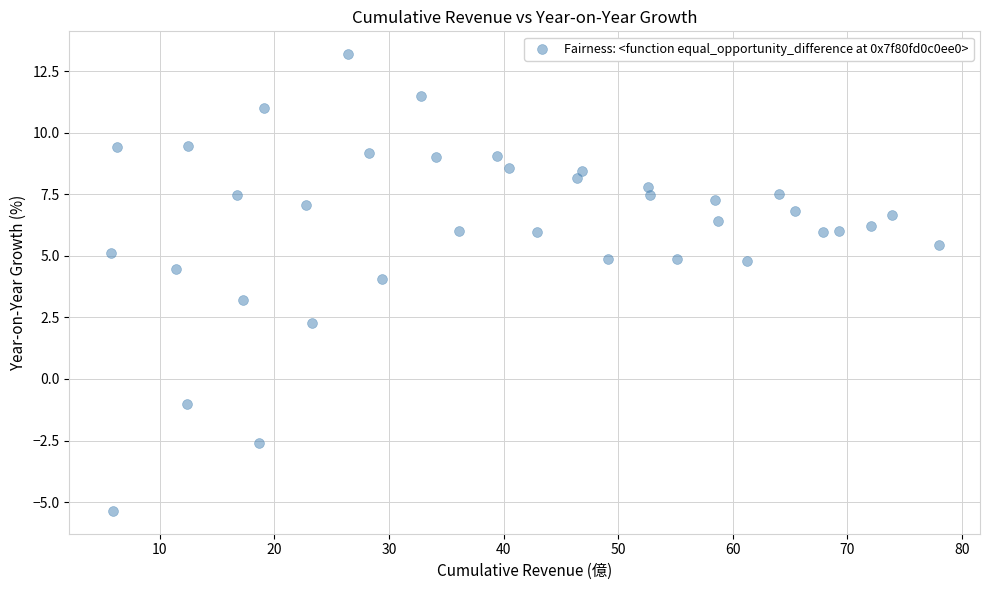

What is the range of X values (max minus min)?

72.3